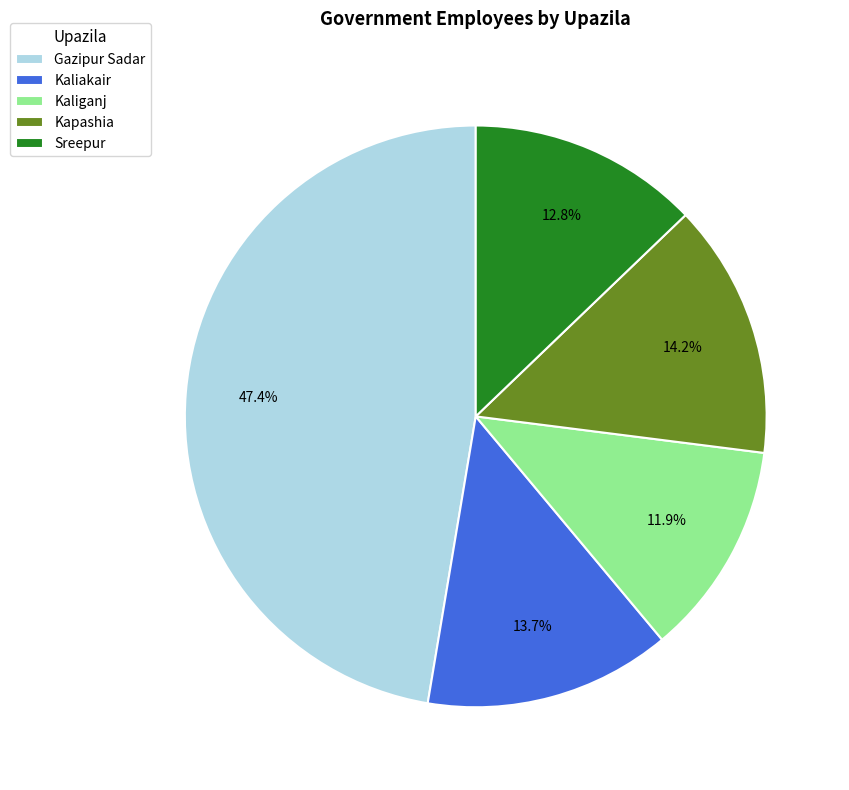

To the nearest percent, what is the average slice percentage?

20%